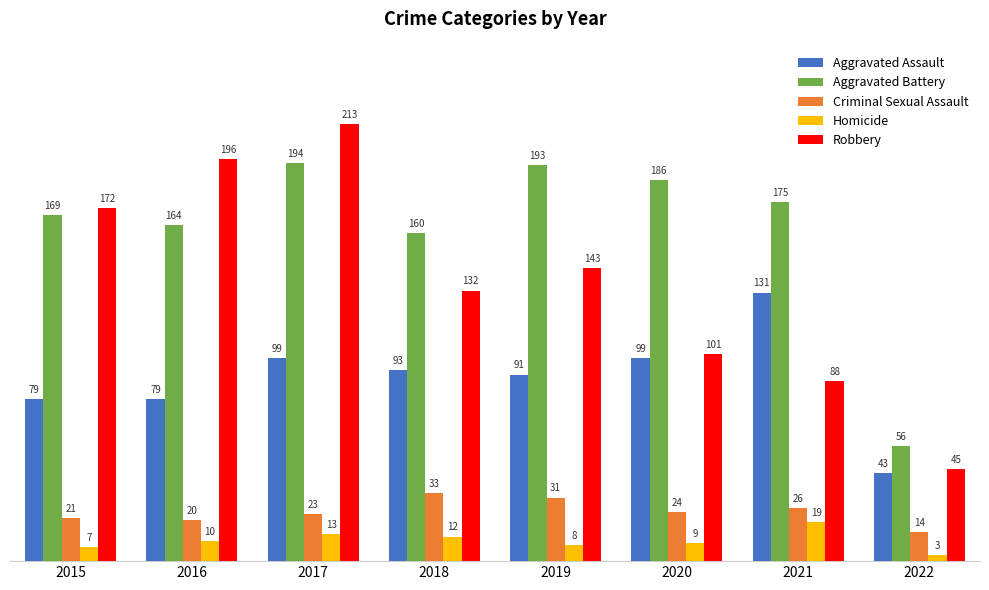

What is the difference between the Aggravated Battery values at 2021 and 2016?

11